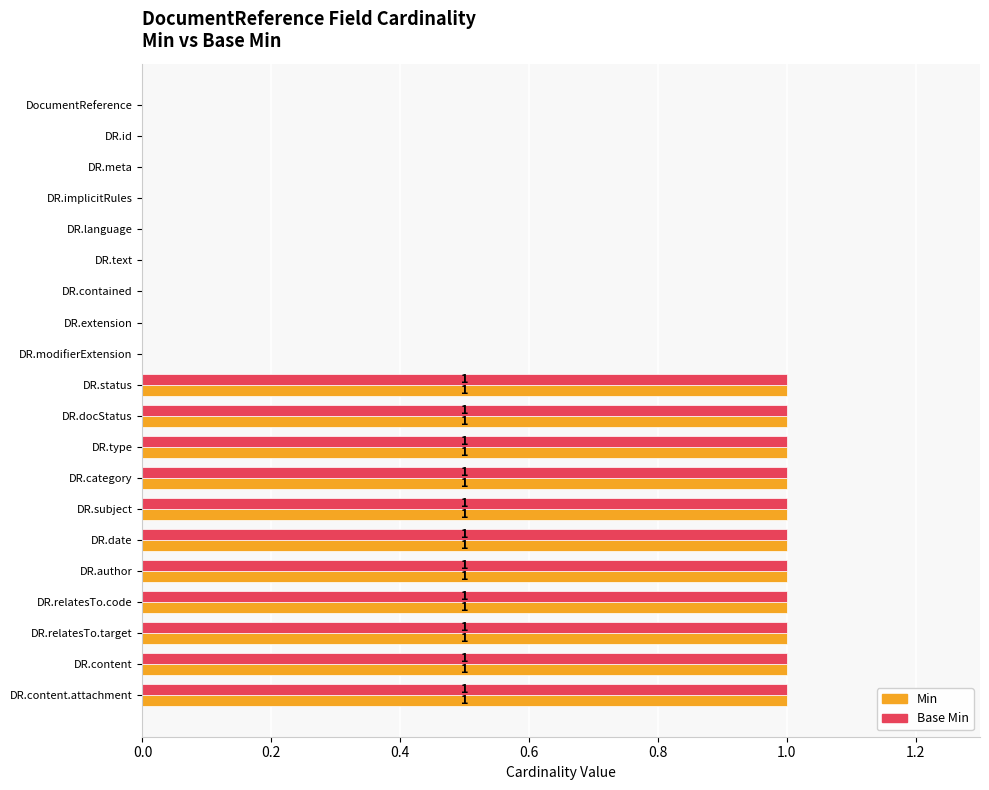

Is the value of Base Min at DR.id greater than the value of Min at DR.date?

No